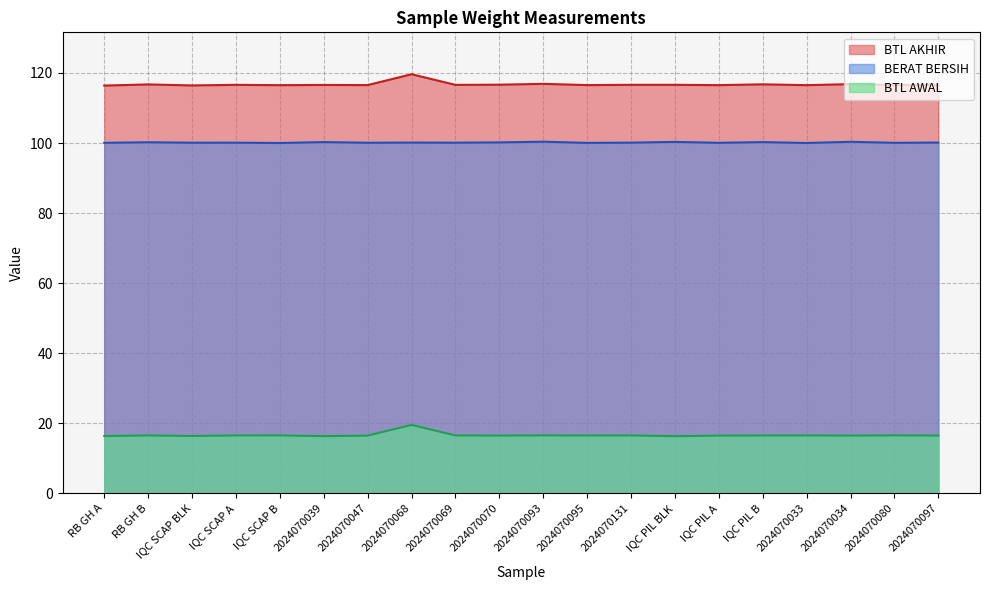

True or false: BTL AWAL and BTL AKHIR intersect in this chart.

False